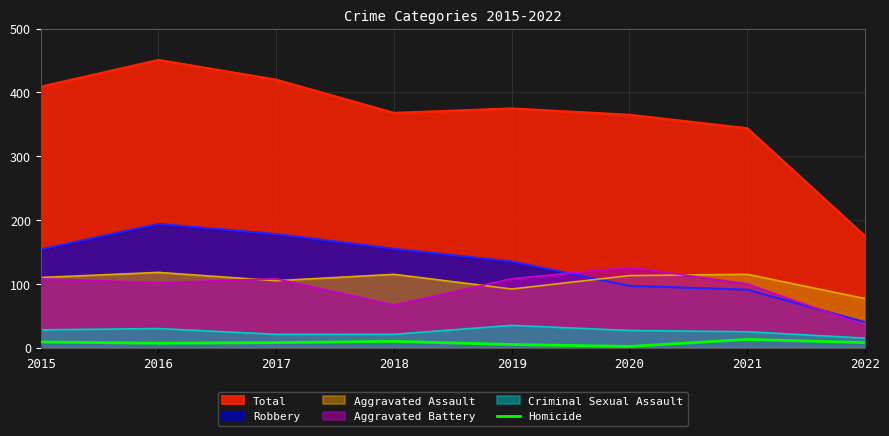

Between 2017 and 2022, which series saw the biggest shift?

Total